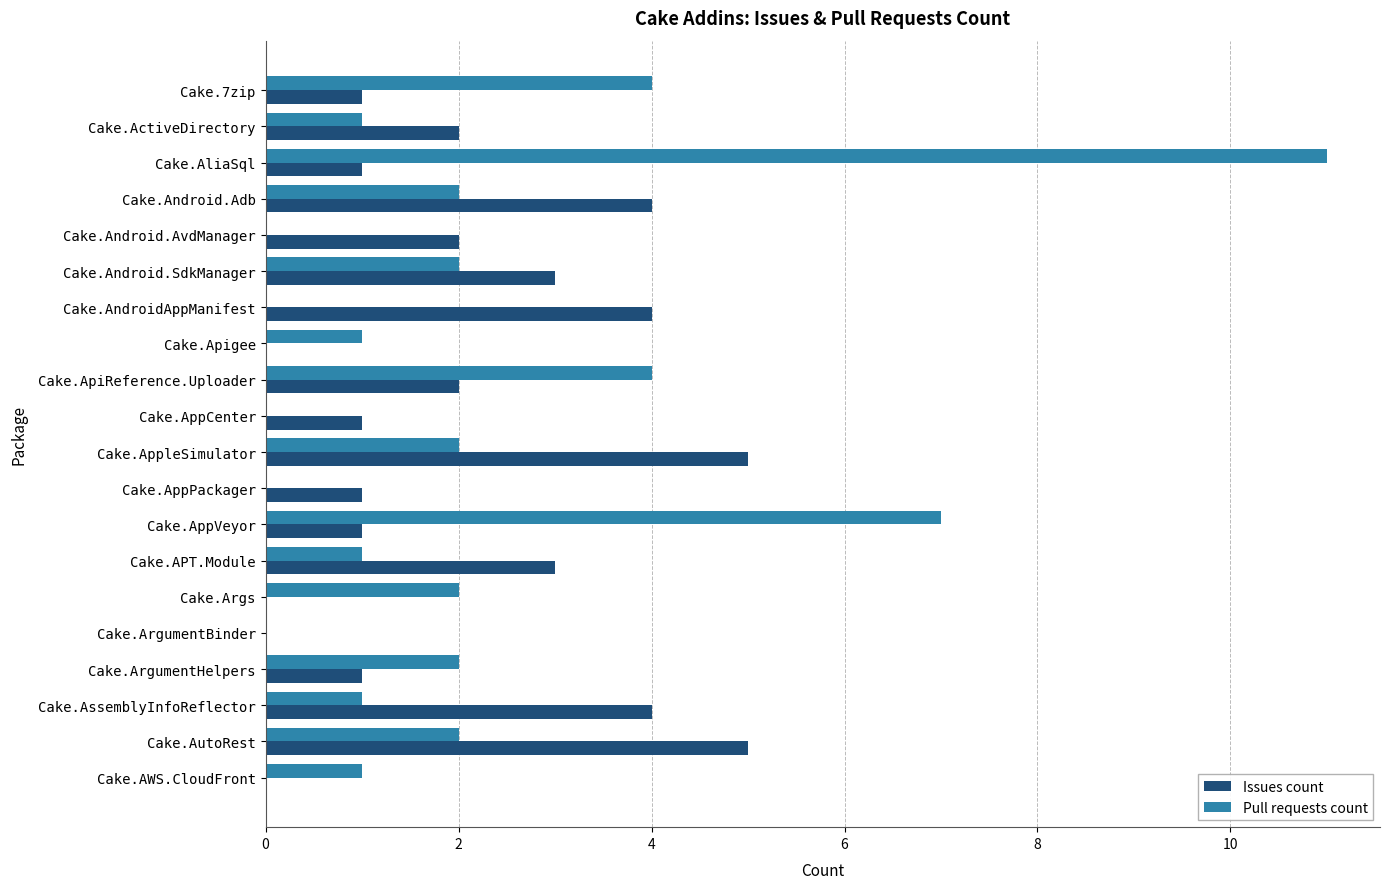

At which category is the sum across all series the highest?

Cake.AliaSql